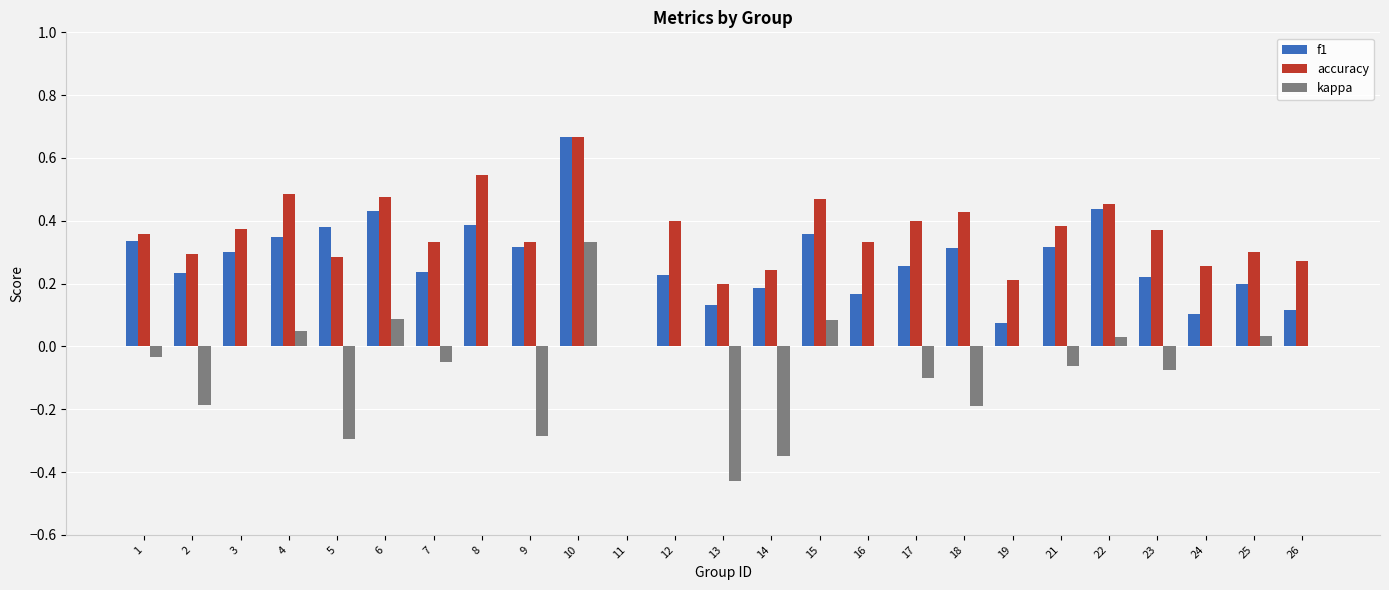

At which category is the sum across all series the highest?

10